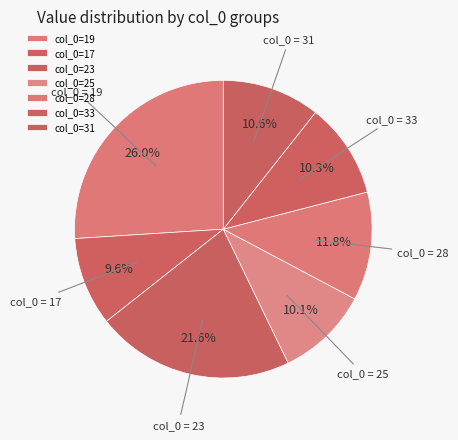

How many segments does this pie chart have?

7